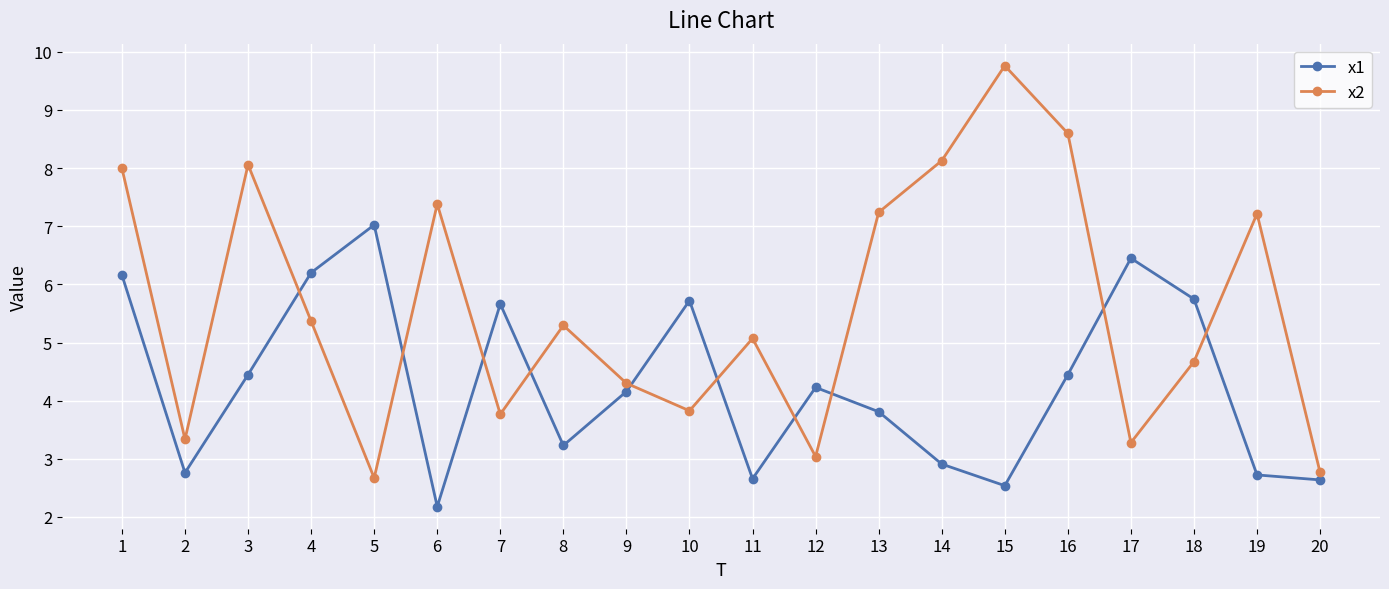

What is the sum of all x1 values?

85.7